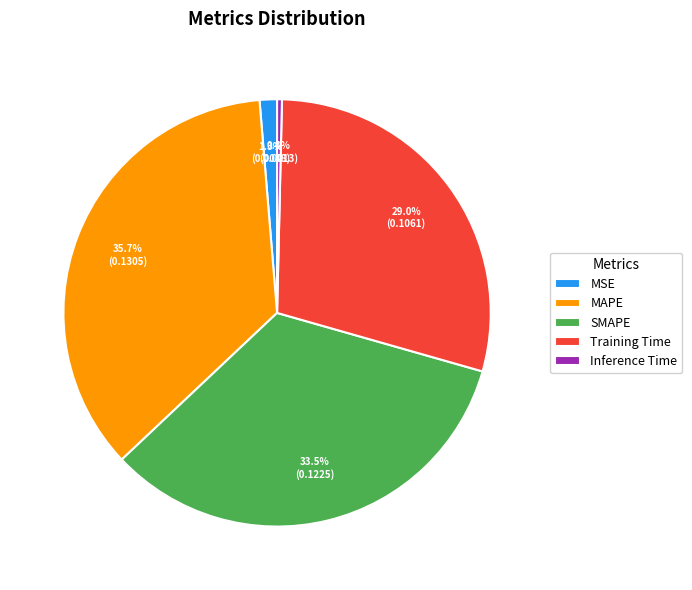

Rank the categories by value from lowest to highest.

Inference Time, MSE, Training Time, SMAPE, MAPE